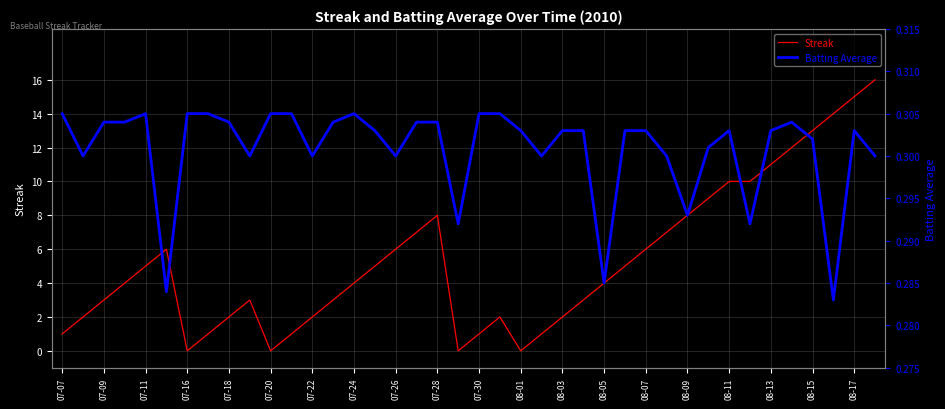

True or false: Streak has a value of 6 at 08-07.

True